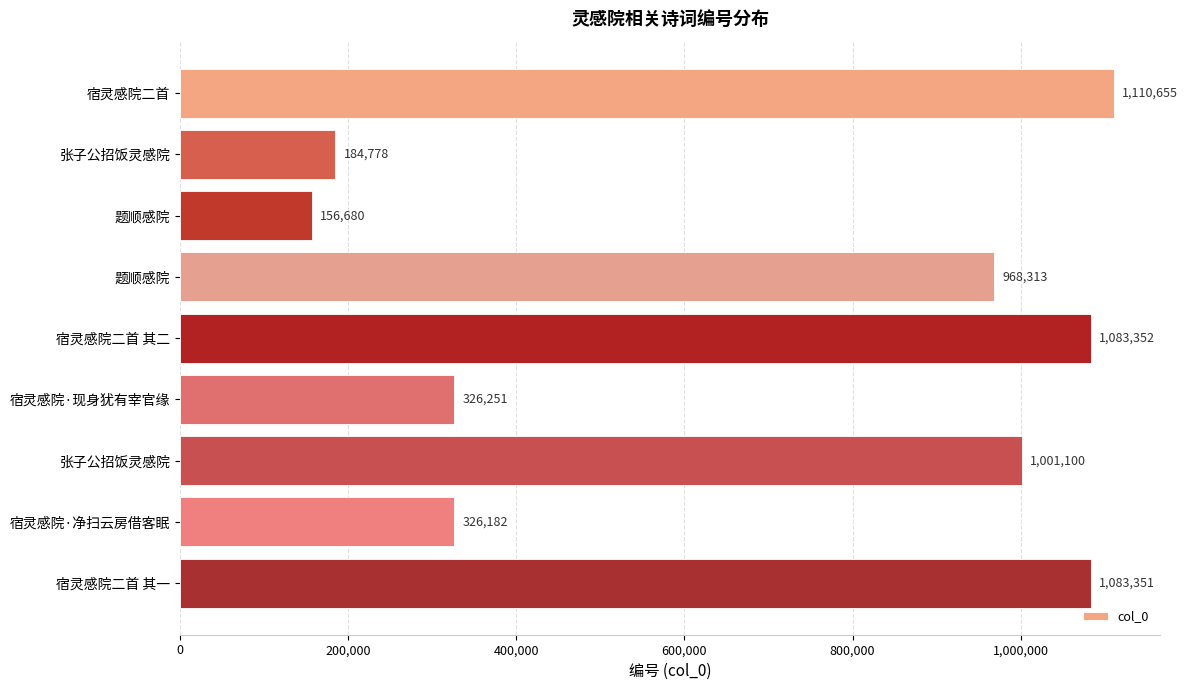

What is the difference between the maximum and second lowest values?

925877